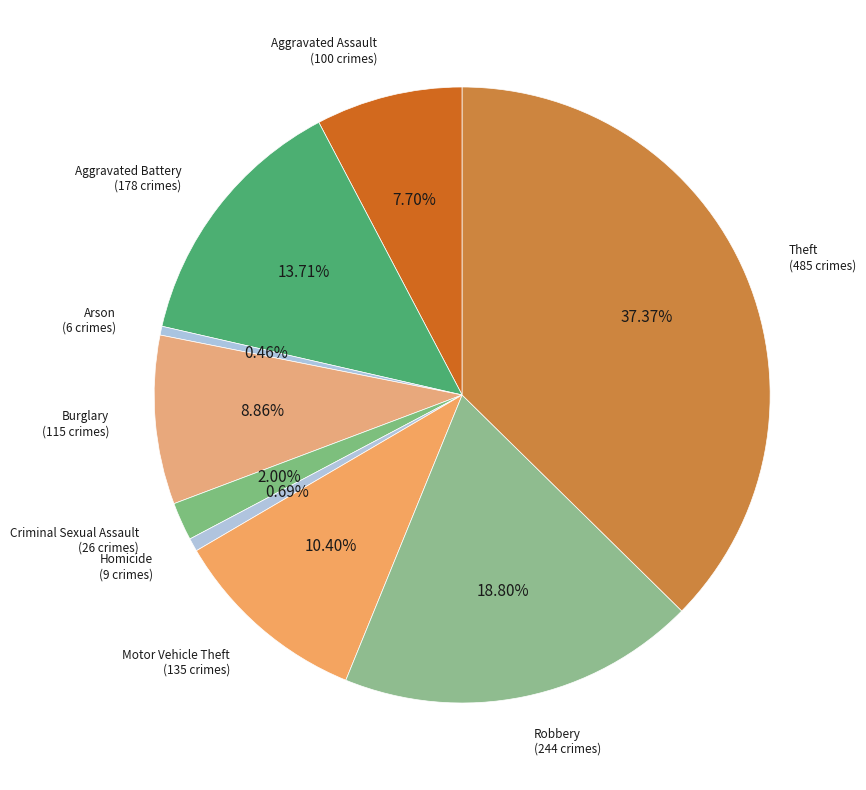

True or false: Burglary accounts for 9% of the total.

True